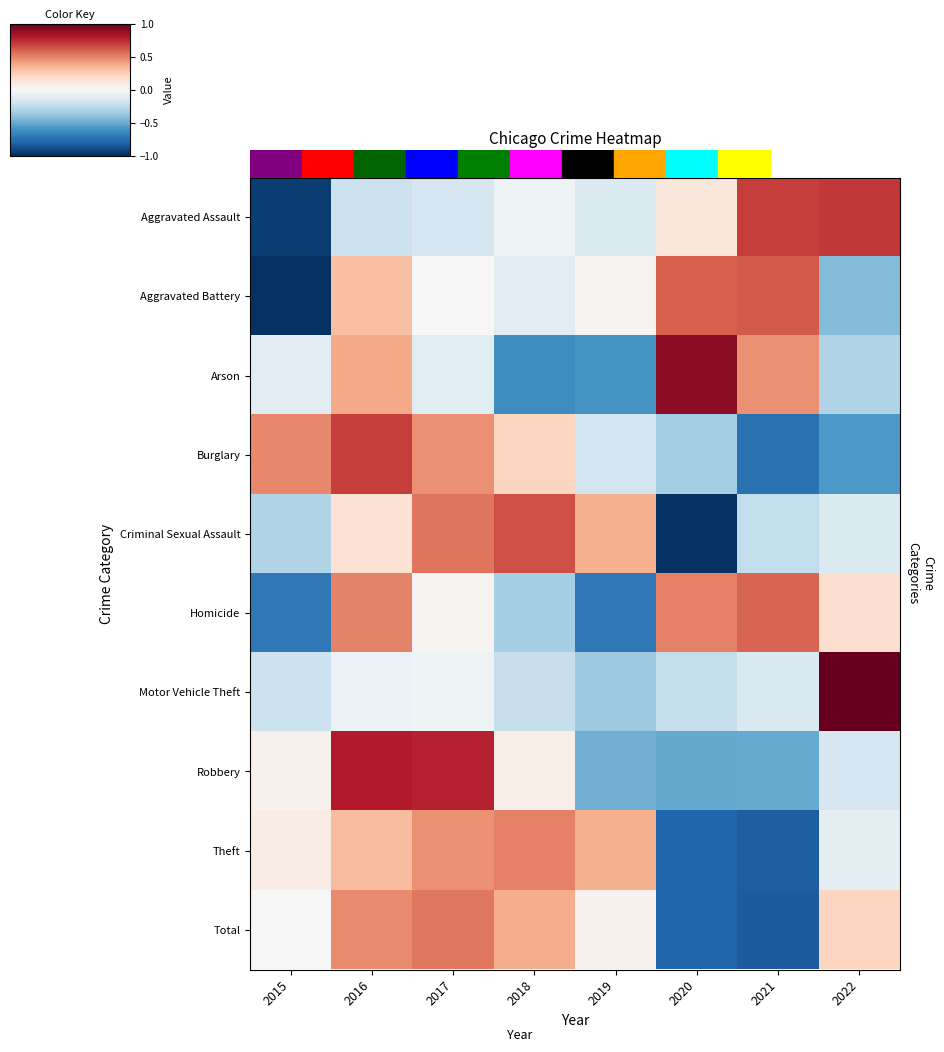

What is the minimum value shown in the chart?

-1.0